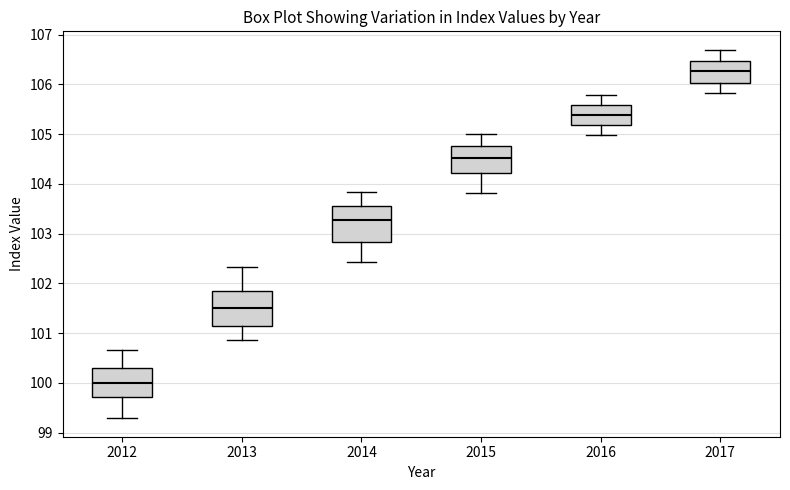

Reading left to right, read every box against the y-axis: the position of its median line, the range the box covers, and the ends of its whiskers. The values are not printed on the chart, so give them approximately, as read against the axis.

2012: median 100.0, box 99.7 to 100.3, whiskers 99.3 to 100.7
2013: median 101.5, box 101.1 to 101.9, whiskers 100.9 to 102.3
2014: median 103.3, box 102.8 to 103.6, whiskers 102.4 to 103.8
2015: median 104.5, box 104.2 to 104.8, whiskers 103.8 to 105.0
2016: median 105.4, box 105.2 to 105.6, whiskers 105.0 to 105.8
2017: median 106.3, box 106.0 to 106.5, whiskers 105.8 to 106.7